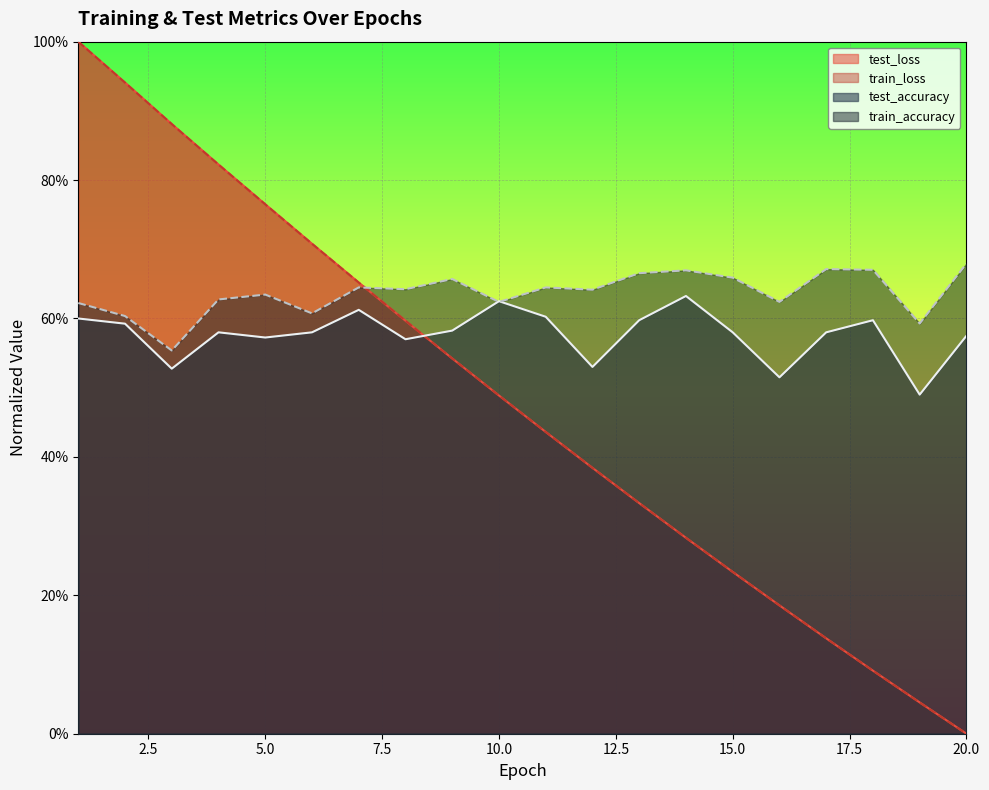

Reading right to left, what are all the values shown in this chart?

test_loss: 0.0	0.0	0.1	0.1	0.2	0.2	0.3	0.3	0.4	0.4	0.5	0.5	0.6	0.7	0.7	0.8	0.8	0.9	0.9	1.0
train_loss: 0.0	0.0	0.1	0.1	0.2	0.2	0.3	0.3	0.4	0.4	0.5	0.5	0.6	0.7	0.7	0.8	0.8	0.9	0.9	1.0
test_accuracy: 0.6	0.5	0.6	0.6	0.5	0.6	0.6	0.6	0.5	0.6	0.6	0.6	0.6	0.6	0.6	0.6	0.6	0.5	0.6	0.6
train_accuracy: 0.7	0.6	0.7	0.7	0.6	0.7	0.7	0.7	0.6	0.6	0.6	0.7	0.6	0.6	0.6	0.6	0.6	0.6	0.6	0.6